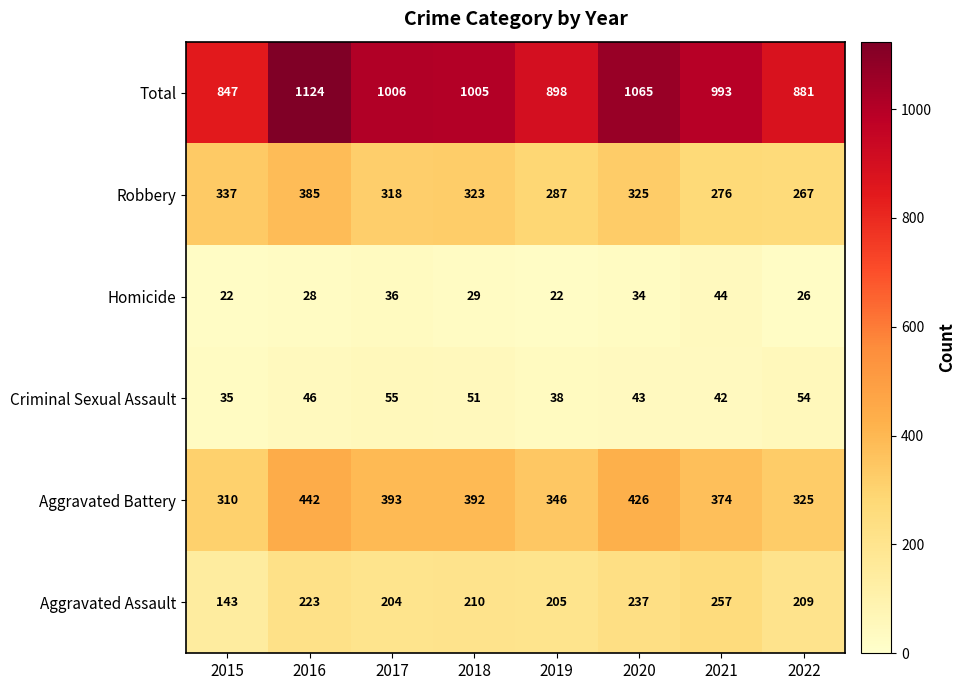

Where is Total nearest to the value 985?

2021